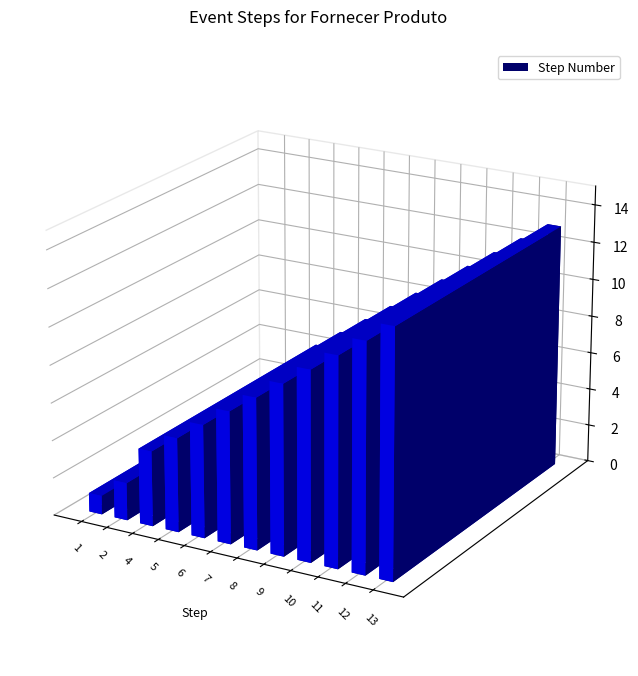

The value at 5 is 5. True or false?

True